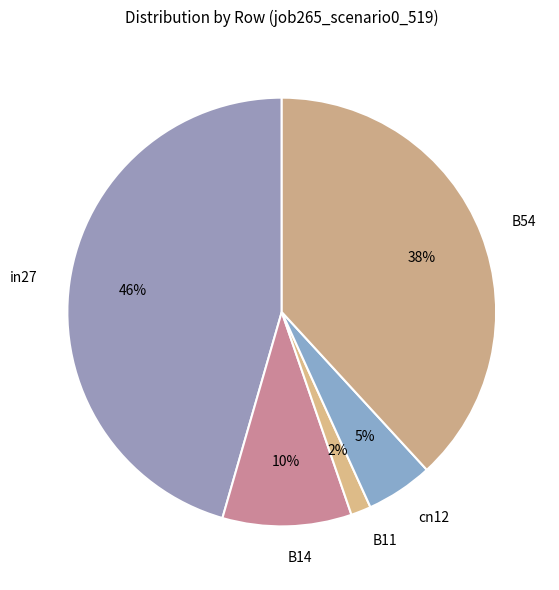

To the nearest percent, what is the difference between the in27 and B11 slice percentages?

44%